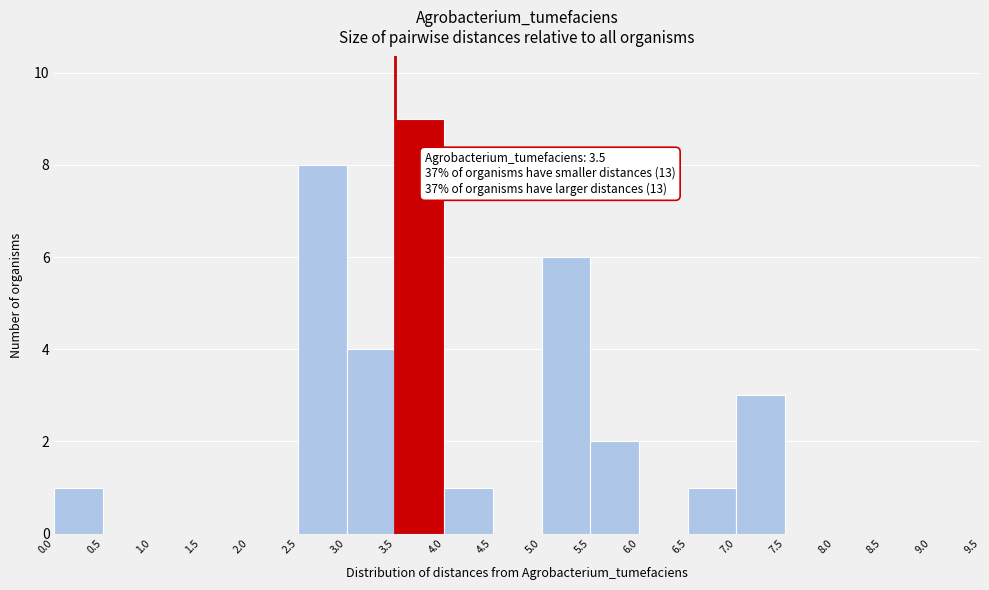

Which range on the x-axis has the tallest bar?

3.5 to 4.0